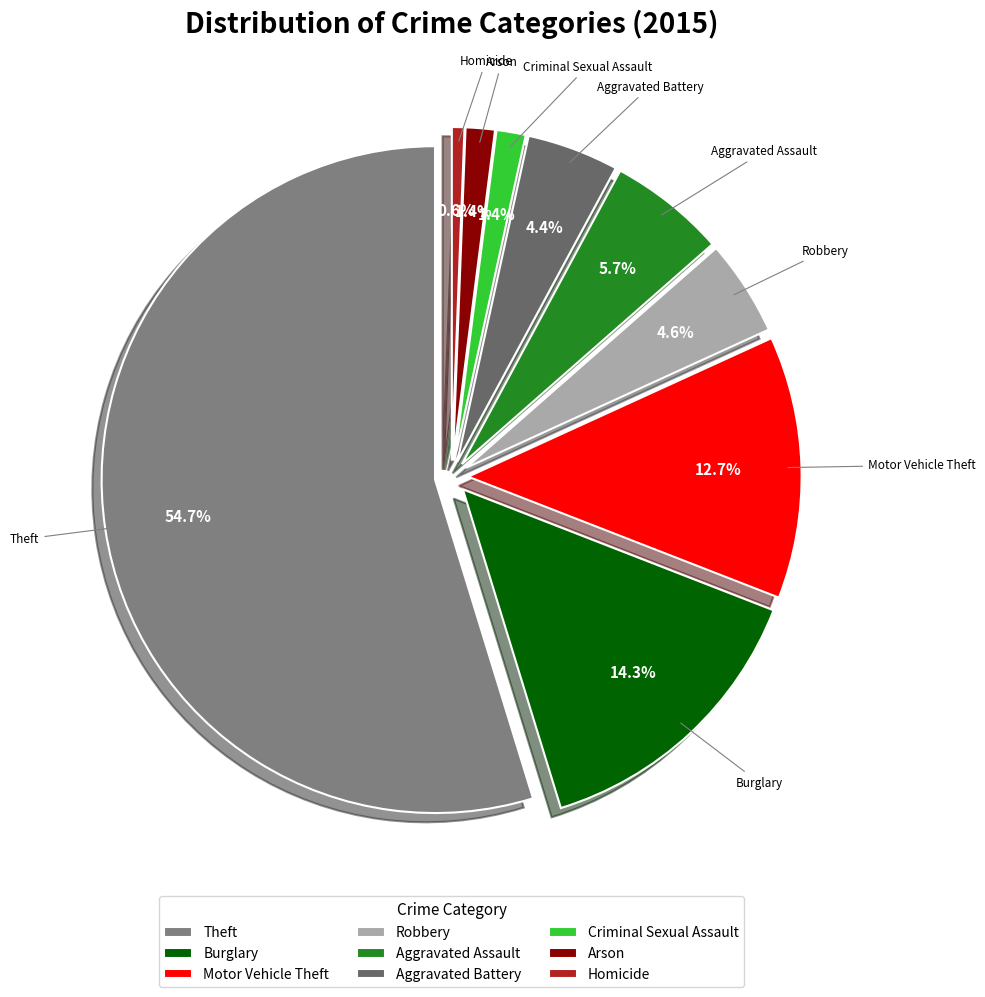

What is the largest slice in the pie chart?

Theft